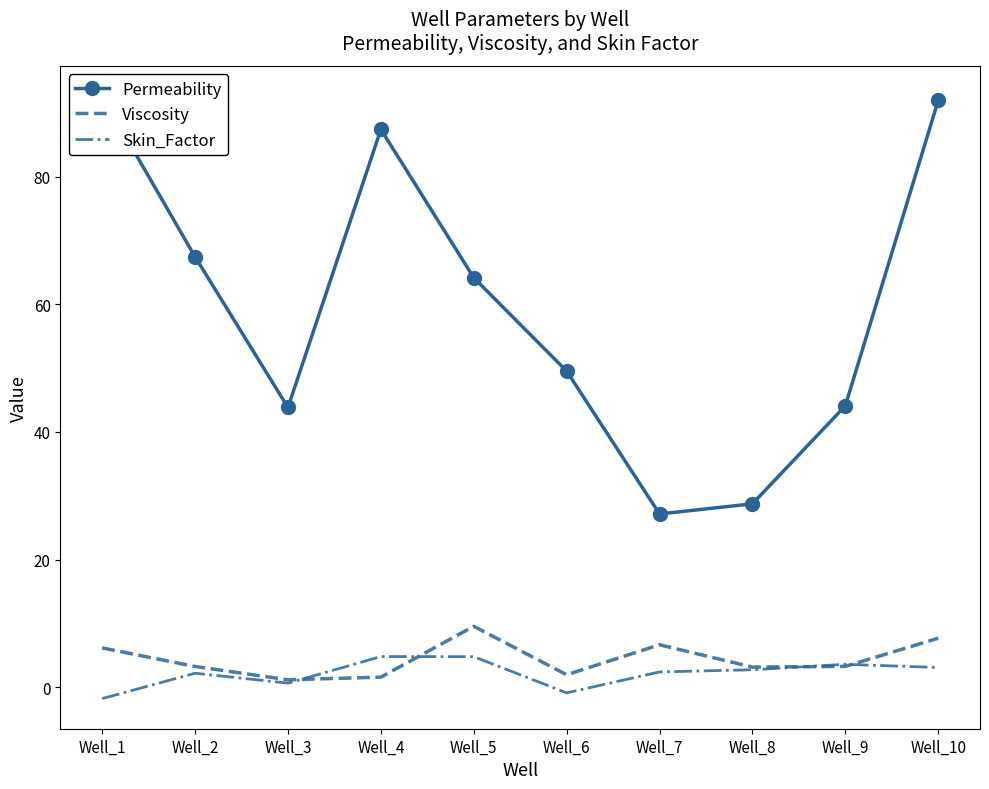

What is the value of the Viscosity point at the 1st from the left?

6.1